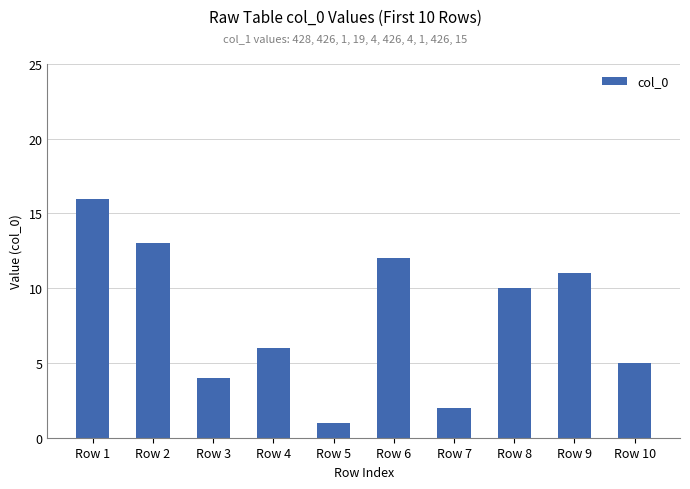

Reading right to left, list all the values displayed in this chart.

Row 10=5	Row 9=11	Row 8=10	Row 7=2	Row 6=12	Row 5=1	Row 4=6	Row 3=4	Row 2=13	Row 1=16